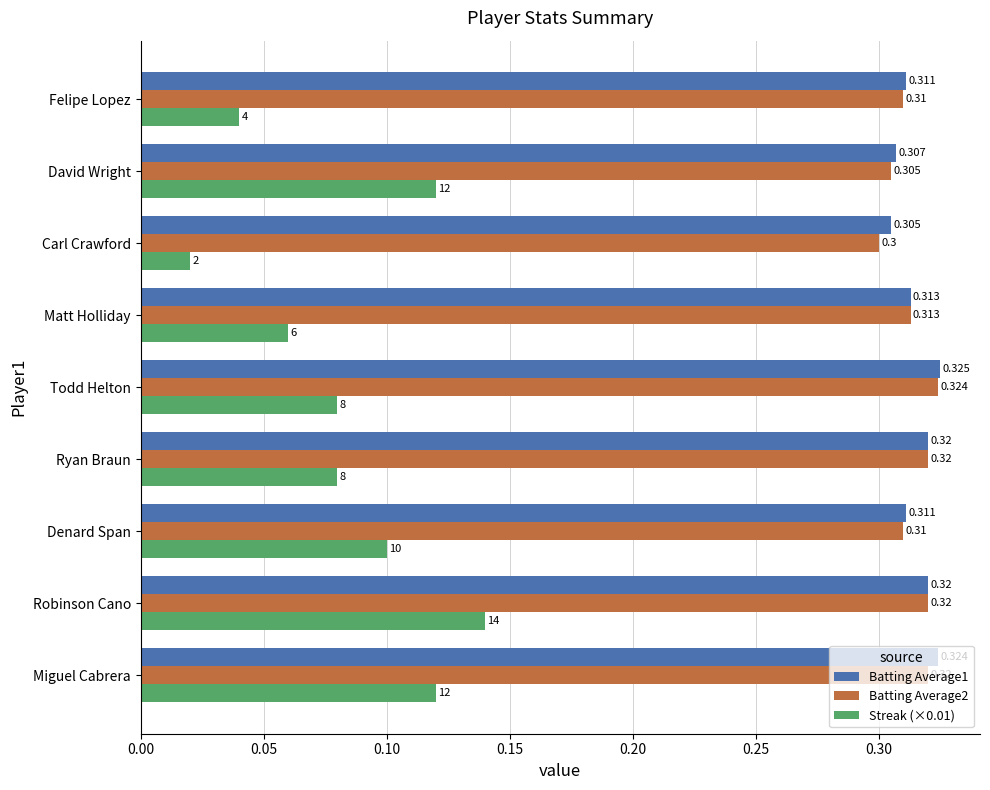

Is the value of Batting Average2 at Todd Helton greater than the value of Batting Average1 at Carl Crawford?

Yes